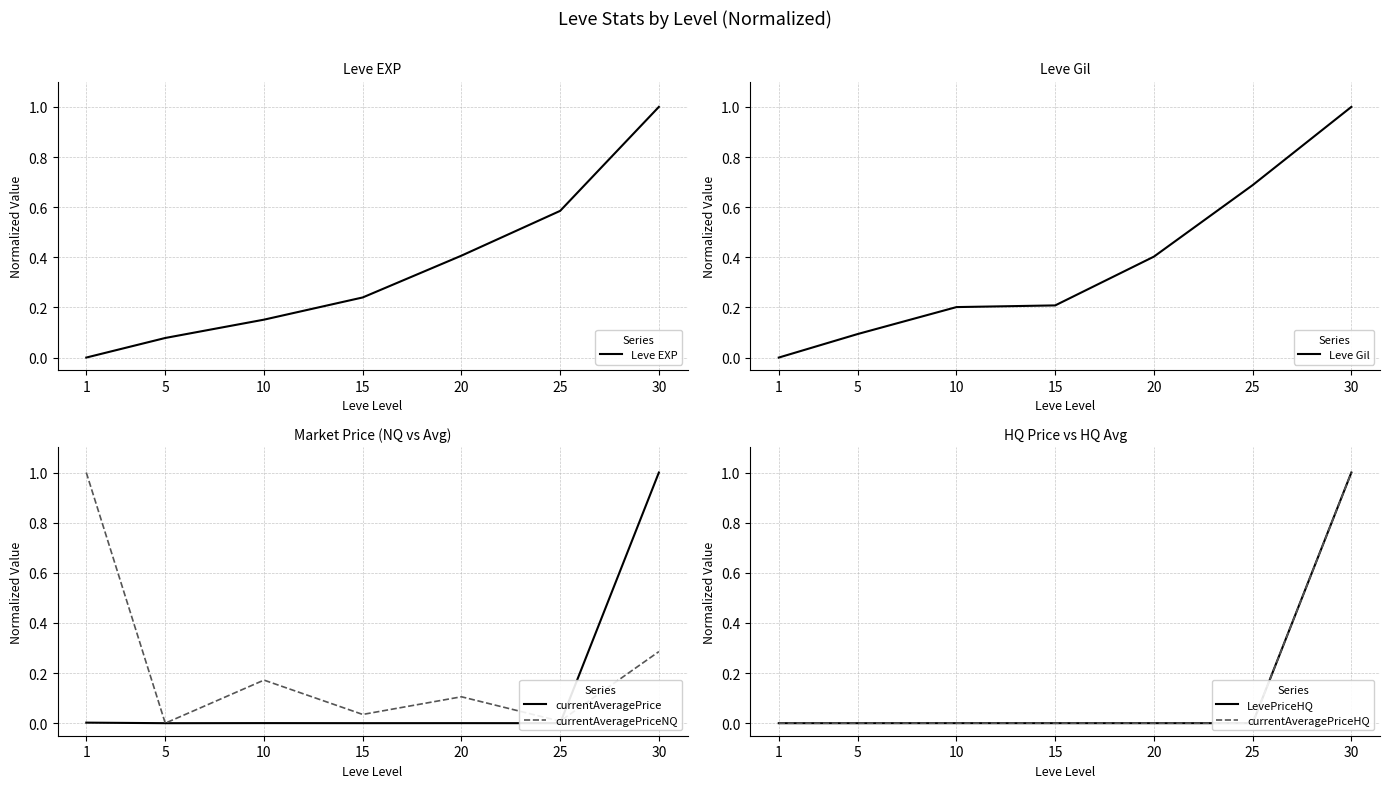

What is the value of the Leve EXP point at the 6th from the left?

0.6